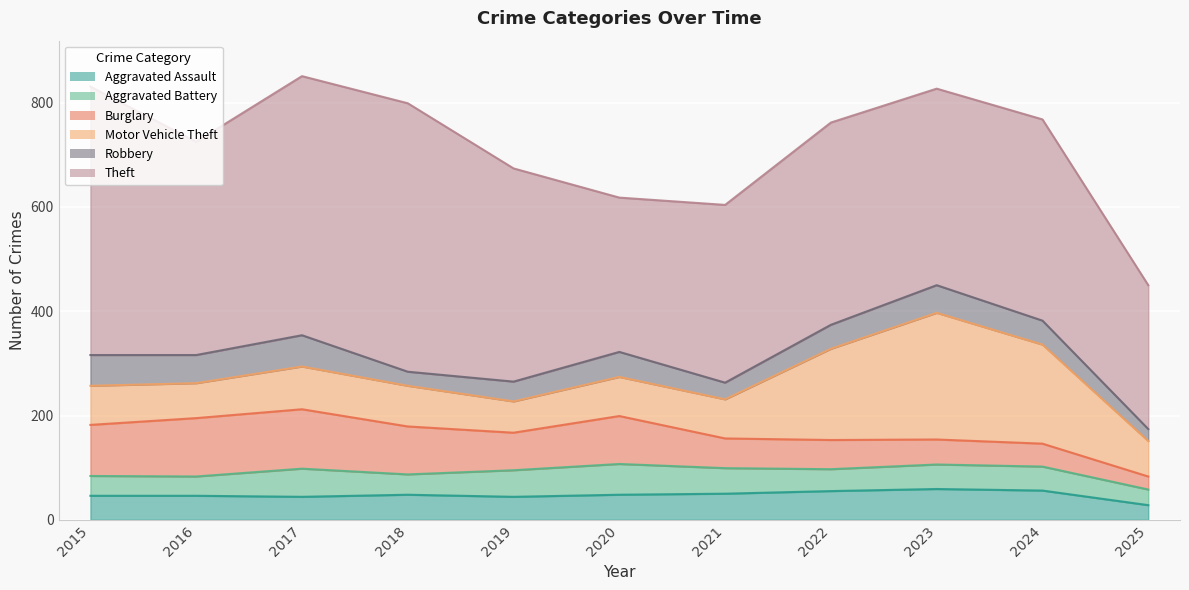

True or false: Aggravated Assault and Motor Vehicle Theft cross at least once.

False